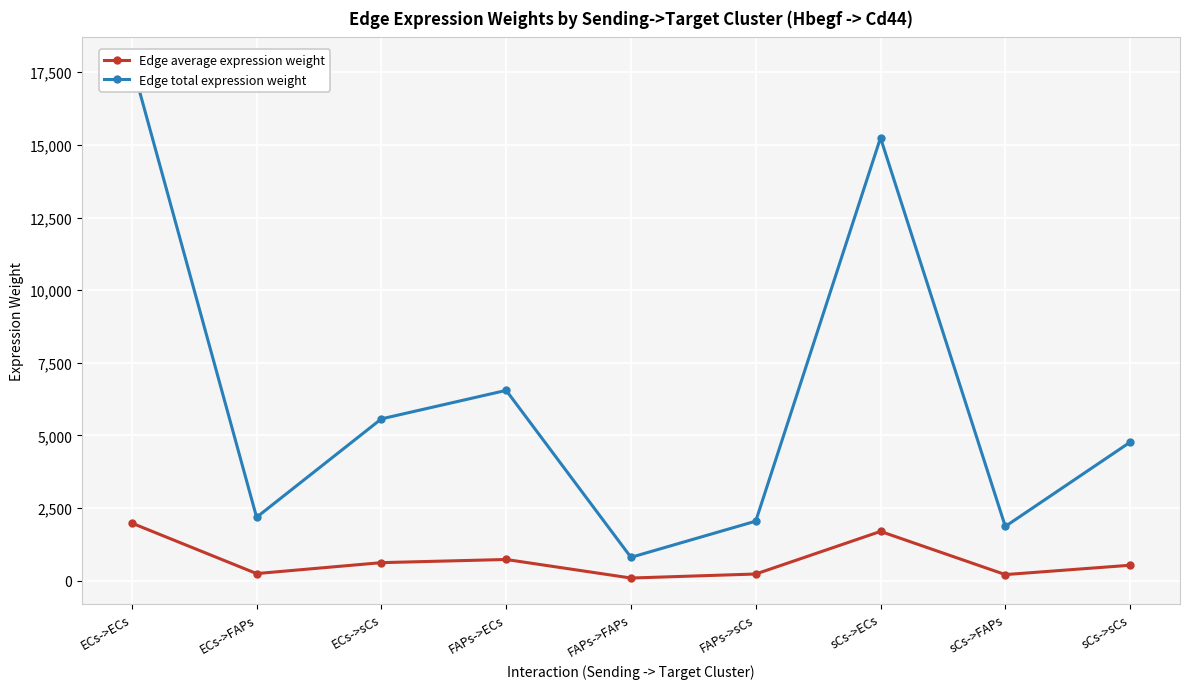

Which series has the largest total across all categories?

Edge total expression weight